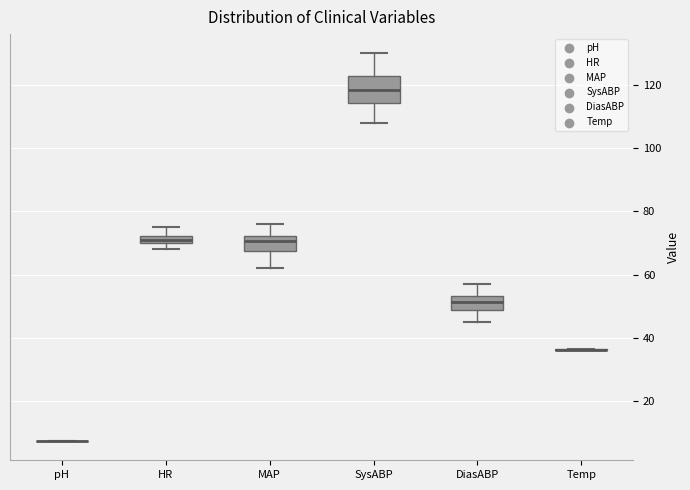

Comparing the boxes themselves (not the whiskers), which one is the tallest?

SysABP